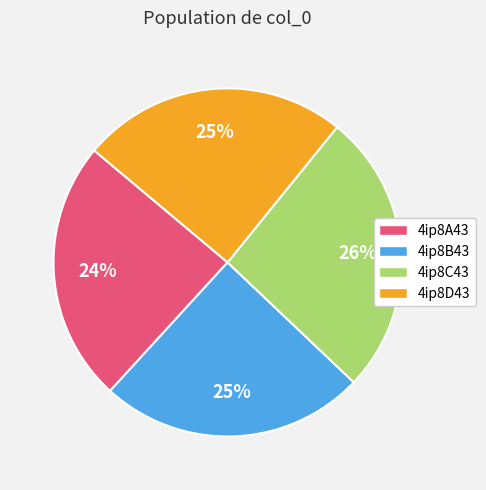

Does 4ip8B43 account for over 50% of the chart?

No